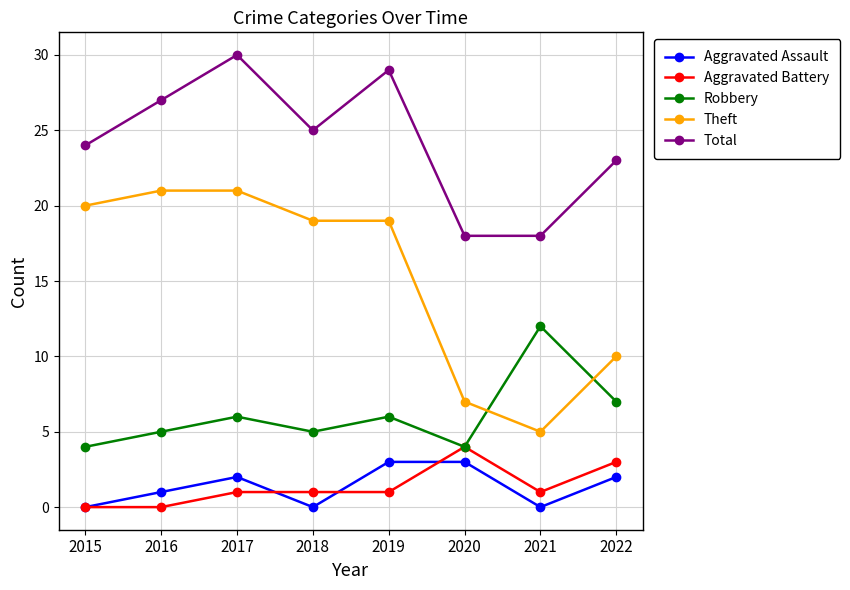

In Total, how many points are higher than both neighbors (excluding endpoints)?

2